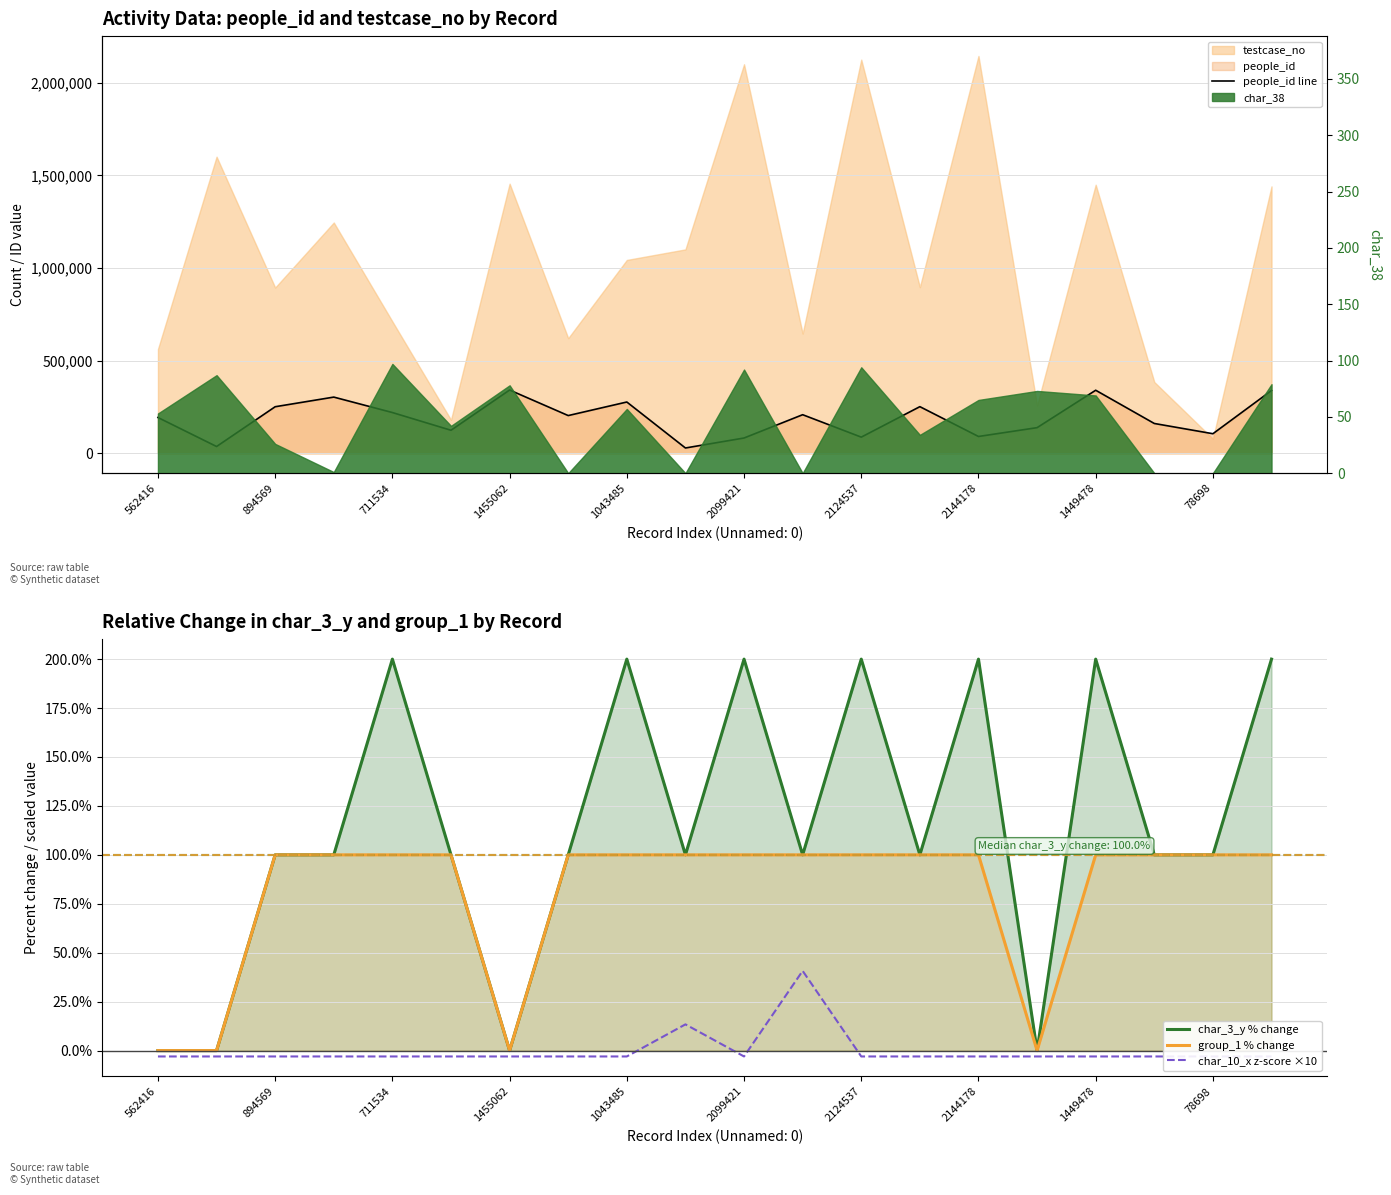

How many interior local peaks does the people_id line series have?

6